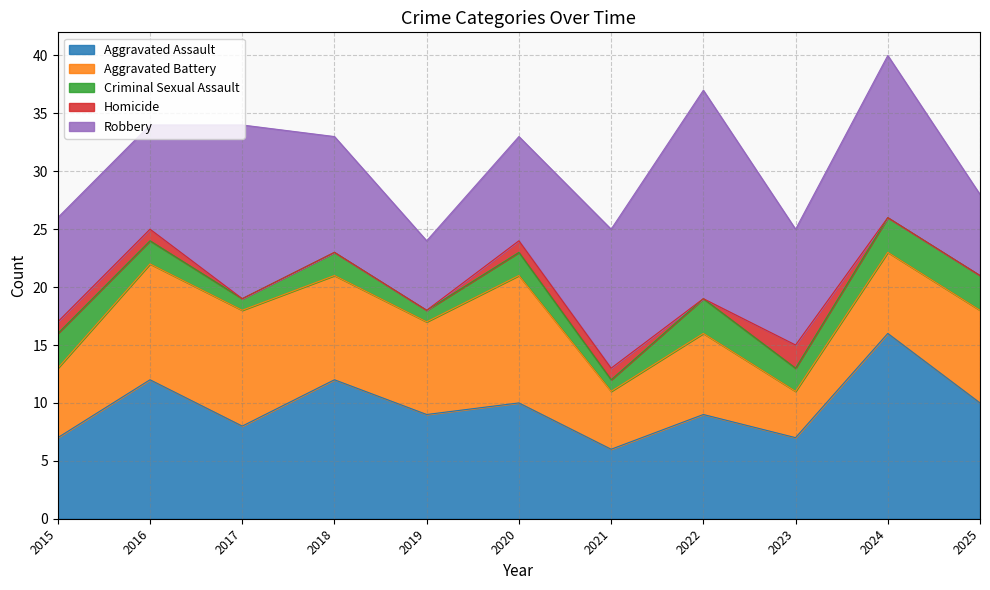

What is the minimum value for Aggravated Assault?

6